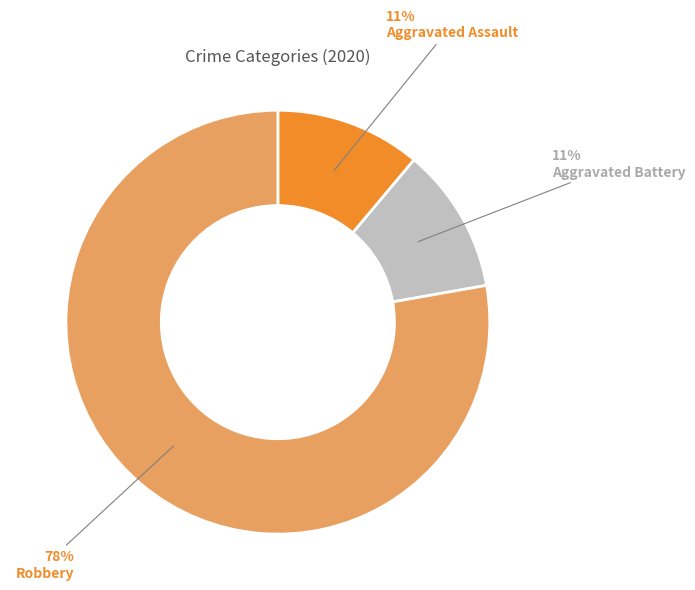

To the nearest percent, what is the difference between the largest and smallest slice percentages?

67%